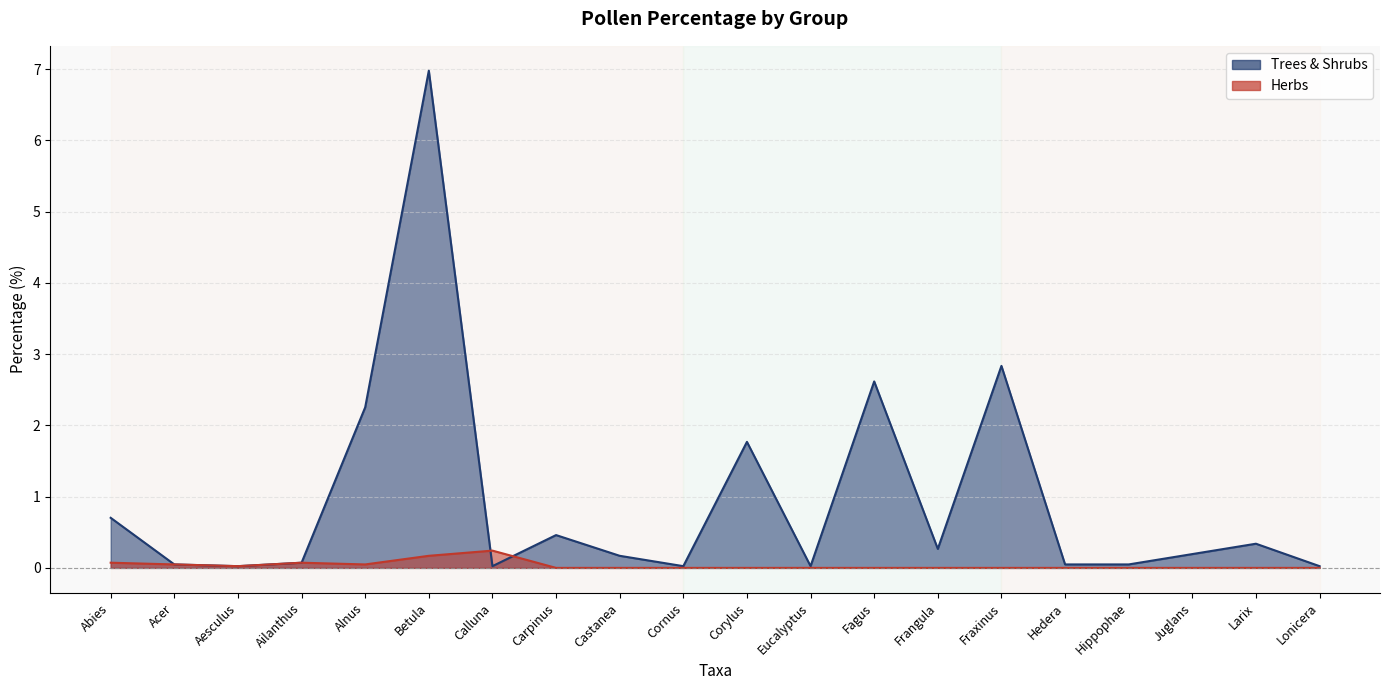

What is the greatest value displayed?

7.0